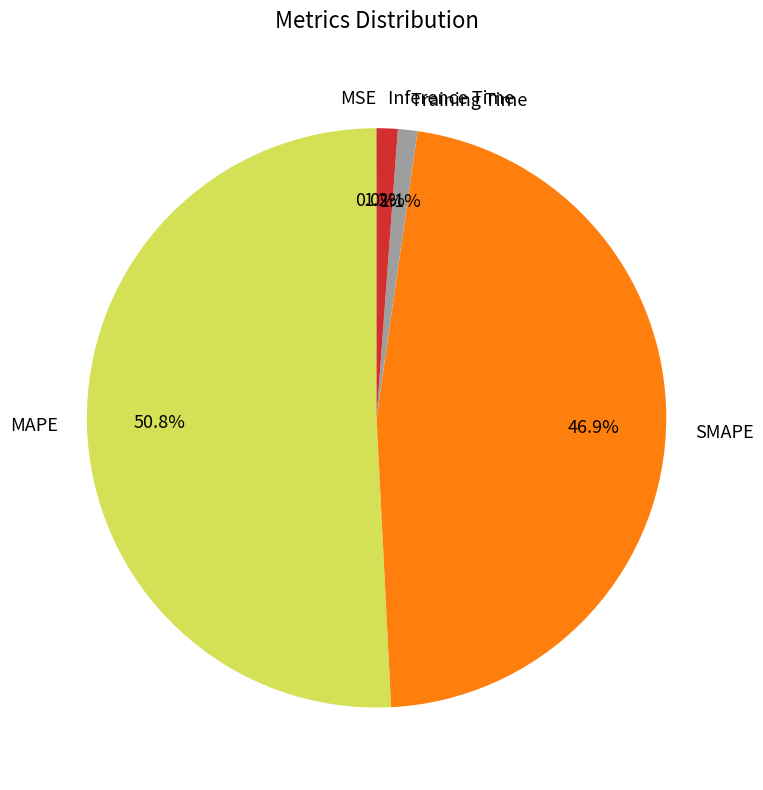

What percentage is NOT represented by SMAPE?

53.1%